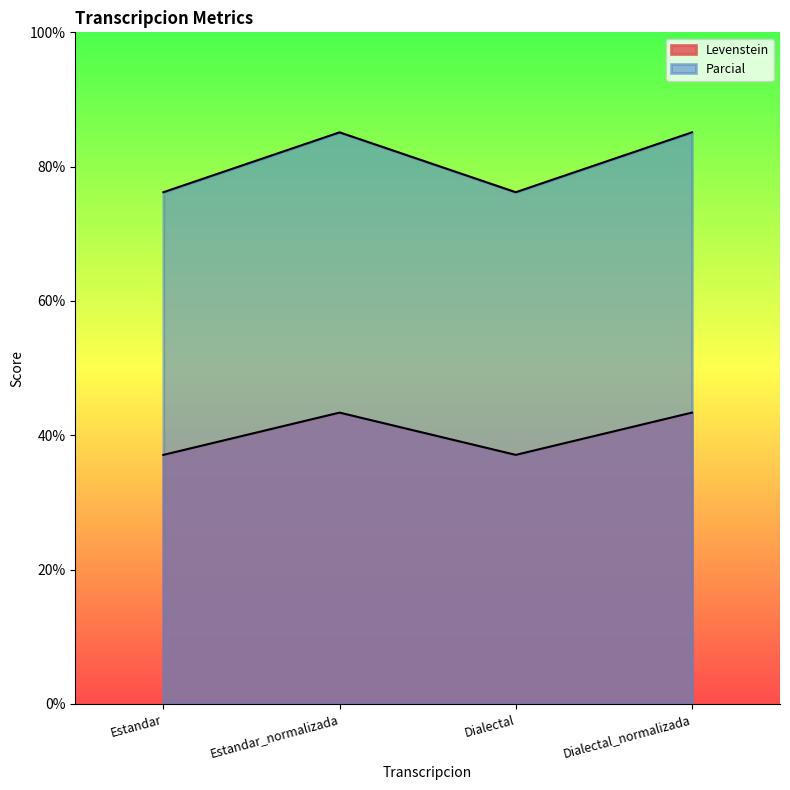

True or false: Levenstein and Parcial cross at least once.

False